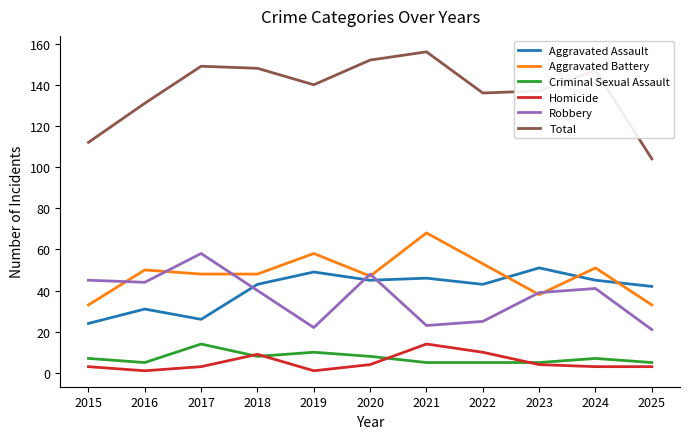

True or false: Robbery has a value of 58 at 2017.

True